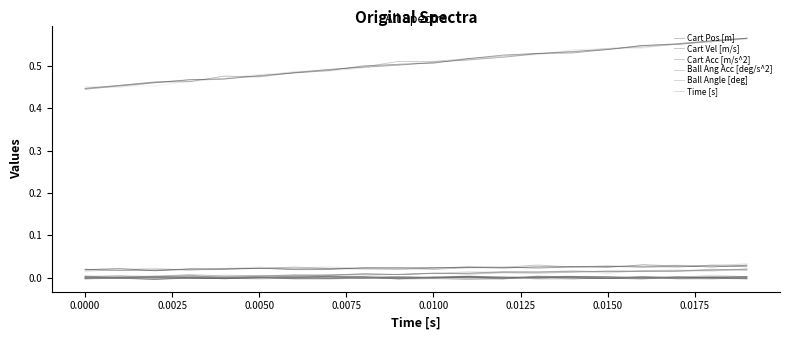

The value of Ball Ang Acc [deg/s^2] at 16 is 0.0. True or false?

False